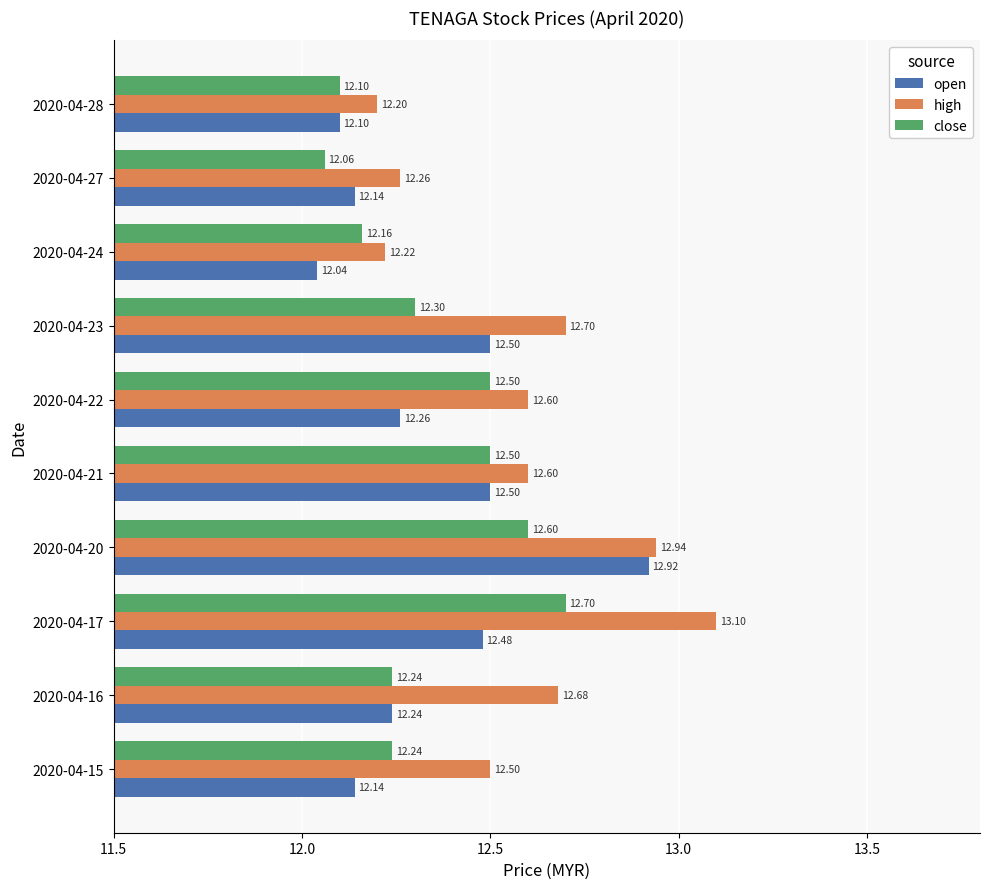

What are all the series names shown in the legend?

open, high, close